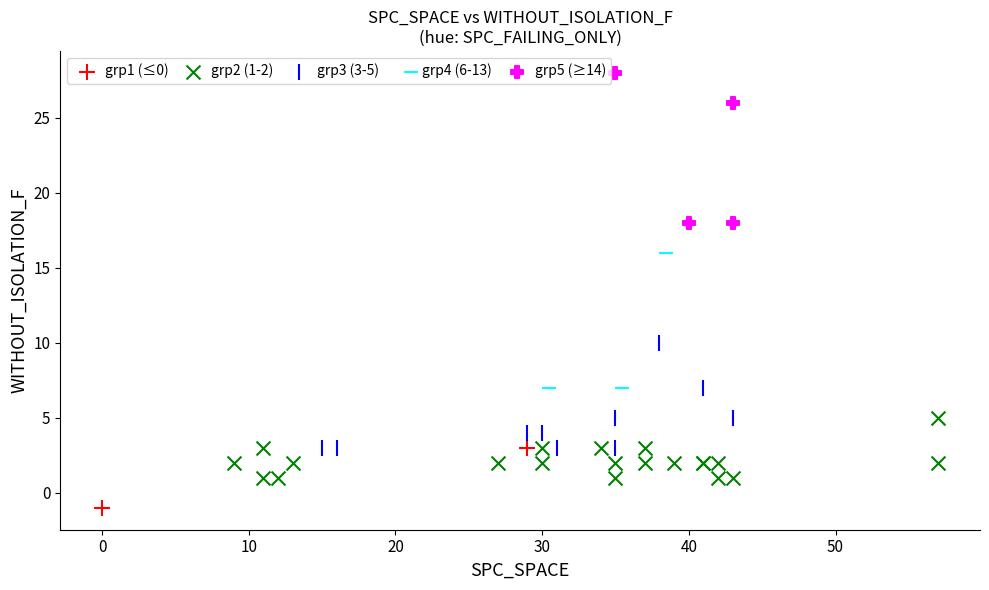

Which series reaches the minimum Y coordinate?

grp1 (≤0)